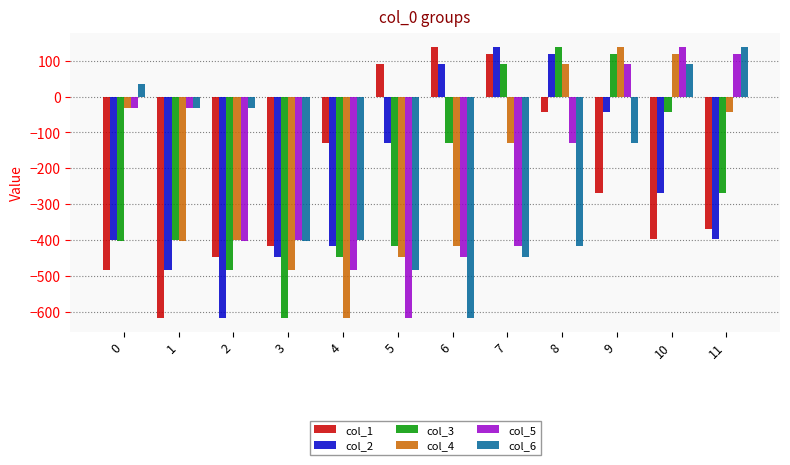

What is the maximum value for col_4?

138.3